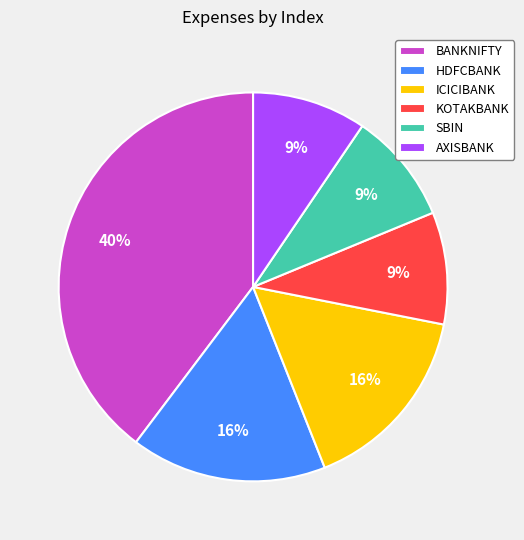

Is it true that ICICIBANK is 16% of the pie?

True